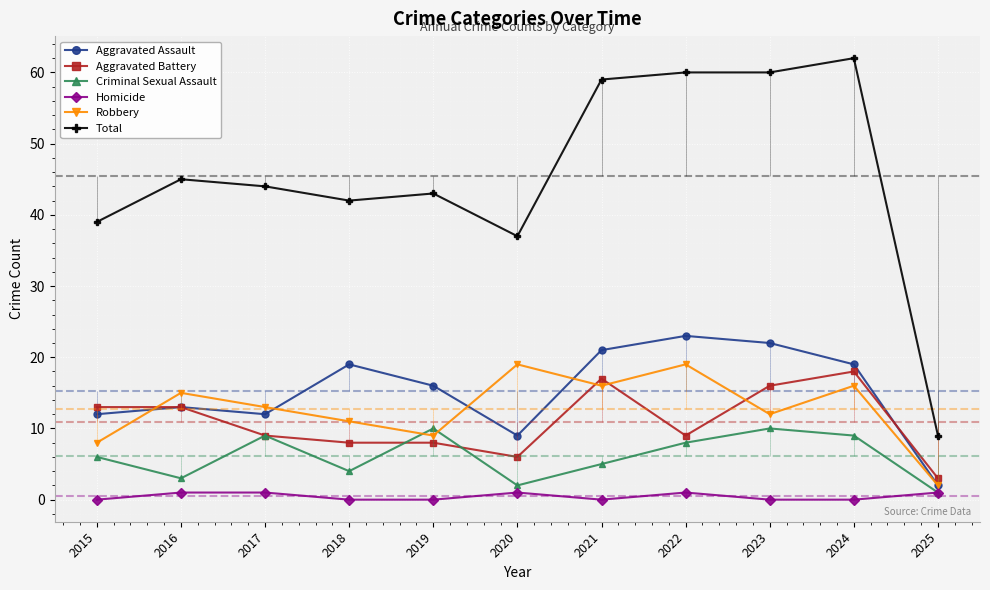

Which series has the largest total across all categories?

Total